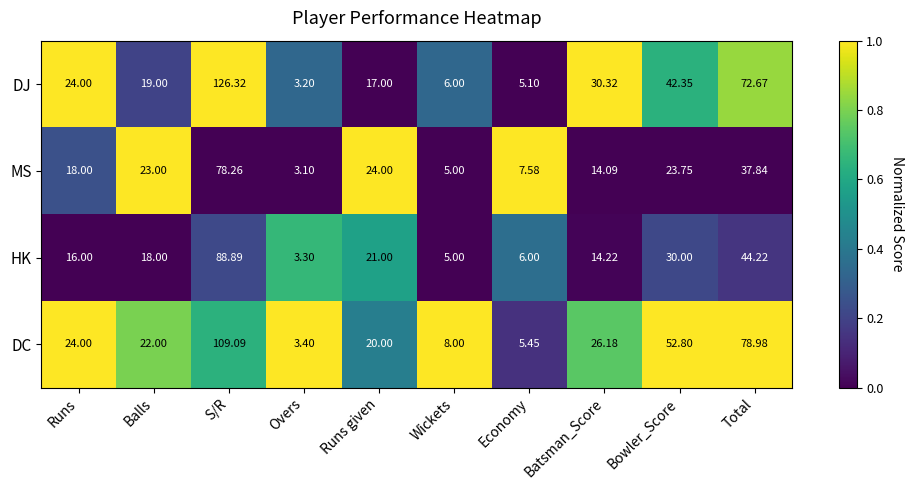

Which series has the largest range (max minus min)?

DJ